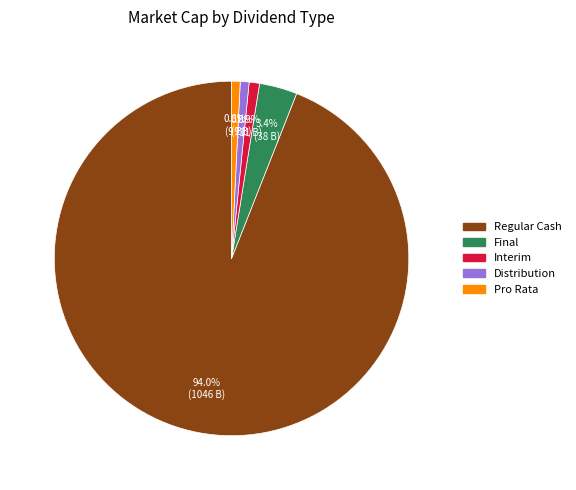

Between Distribution and Final, which is larger?

Final